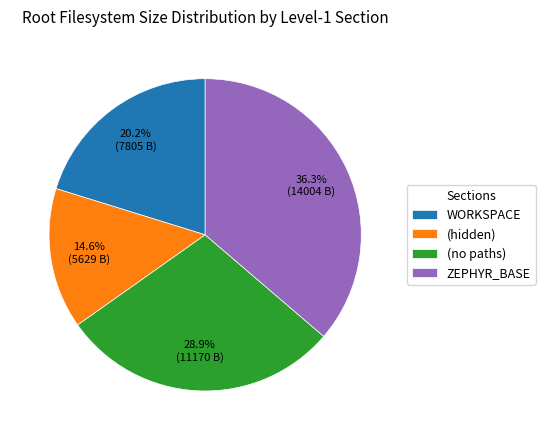

Does ZEPHYR_BASE account for over 50% of the chart?

No